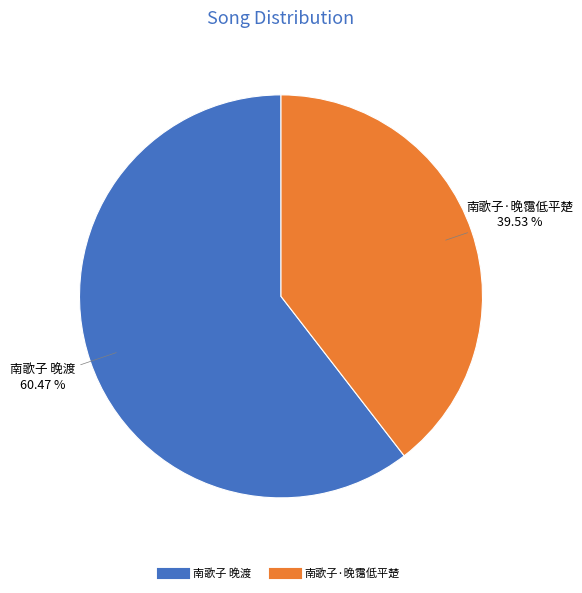

Combined, what portion of the pie is 南歌子·晚霭低平楚 and 南歌子 晚渡?

100.0%